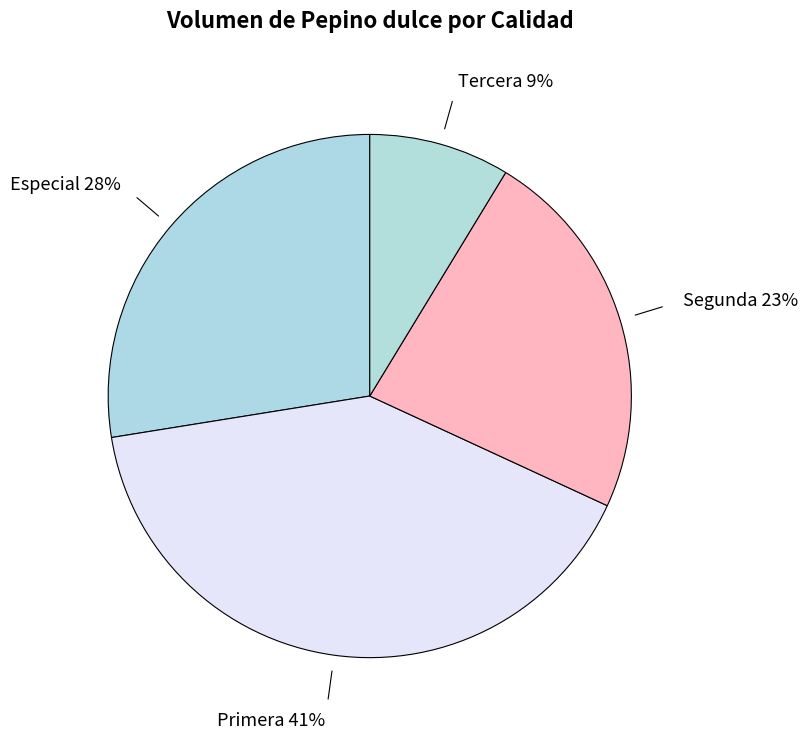

Rank the categories by value from lowest to highest.

Tercera, Segunda, Especial, Primera